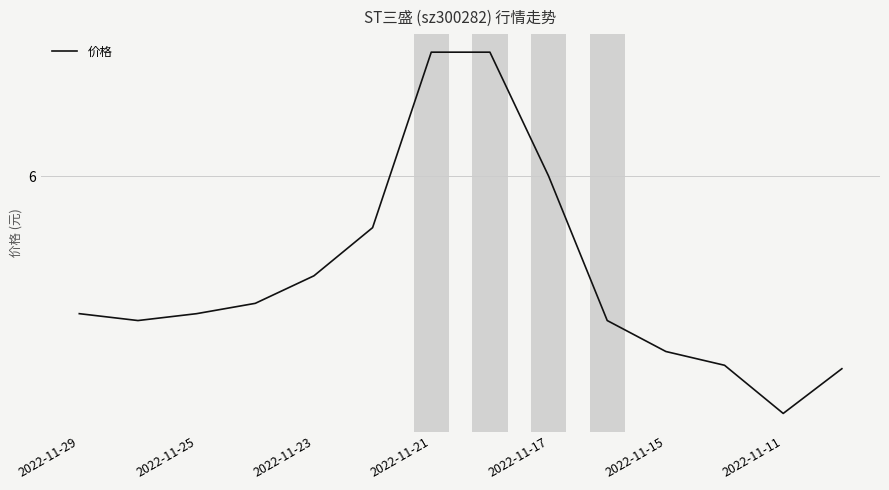

Does the chart have visible grid lines?

Yes